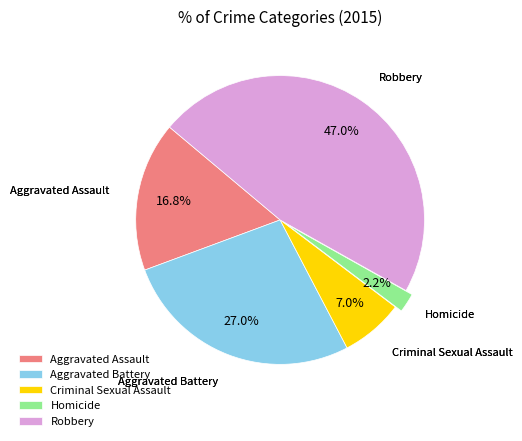

To the nearest percent, what is the difference between the largest and smallest slice percentages?

45%